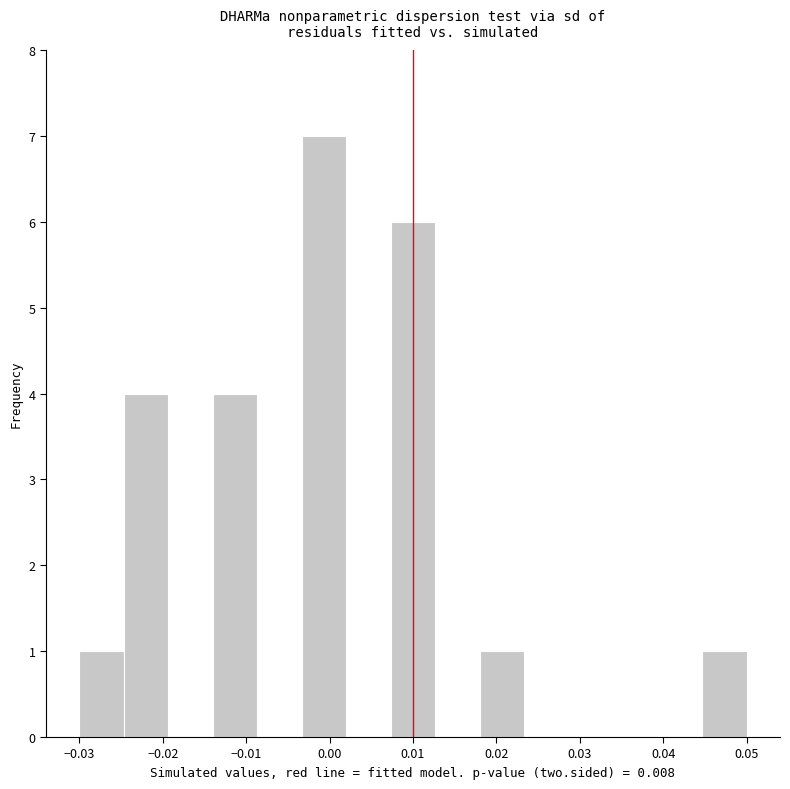

Reading left to right, transcribe this chart: for each bar, give the range it covers on the x-axis and its height. Neither the bar edges nor the heights are printed on the chart, so give them approximately, as read against the axes.

-0.030 to -0.025: 1
-0.025 to -0.019: 4
-0.019 to -0.014: 0
-0.014 to -0.009: 4
-0.009 to -0.003: 0
-0.003 to 0.002: 7
0.002 to 0.007: 0
0.007 to 0.013: 6
0.013 to 0.018: 0
0.018 to 0.023: 1
0.023 to 0.029: 0
0.029 to 0.034: 0
0.034 to 0.039: 0
0.039 to 0.045: 0
0.045 to 0.050: 1